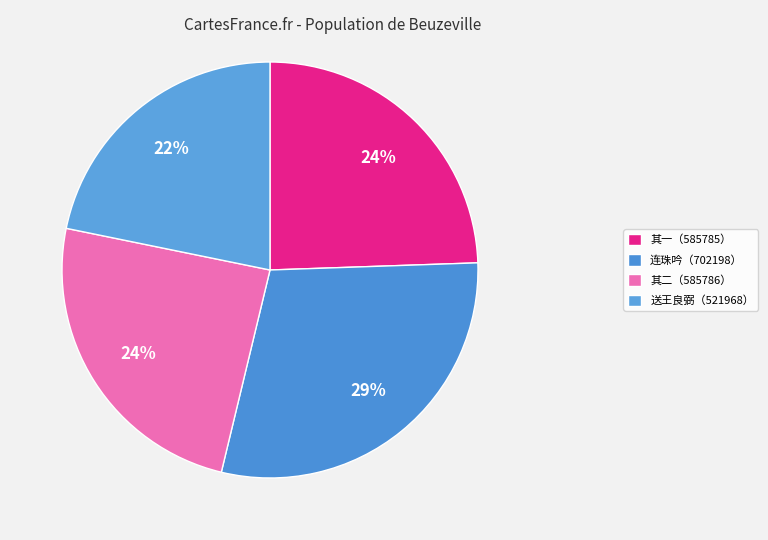

How many slices are in this pie chart?

4